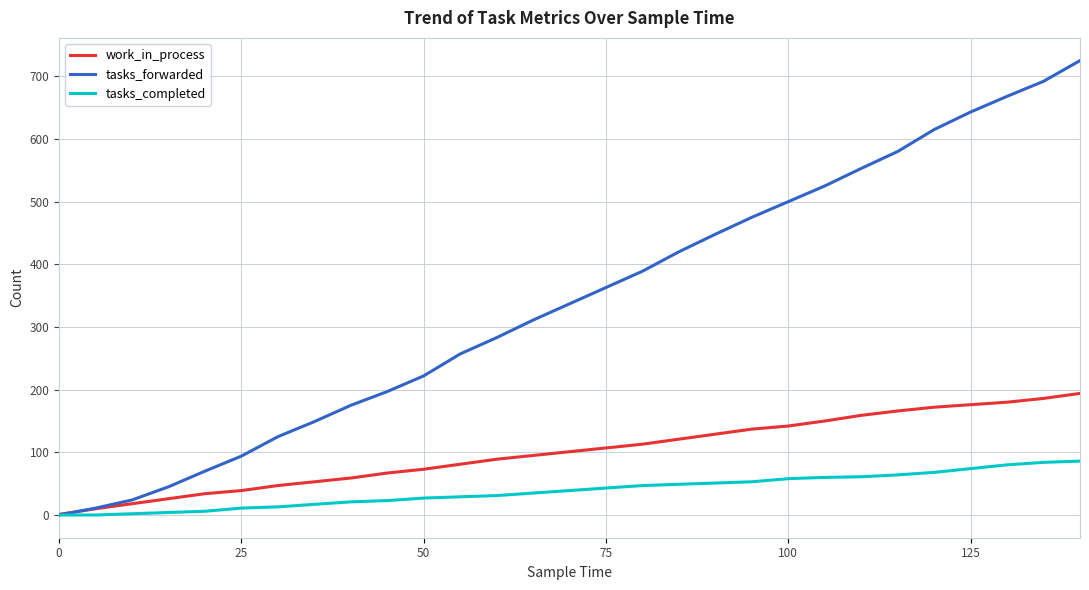

What is the greatest value displayed?

725